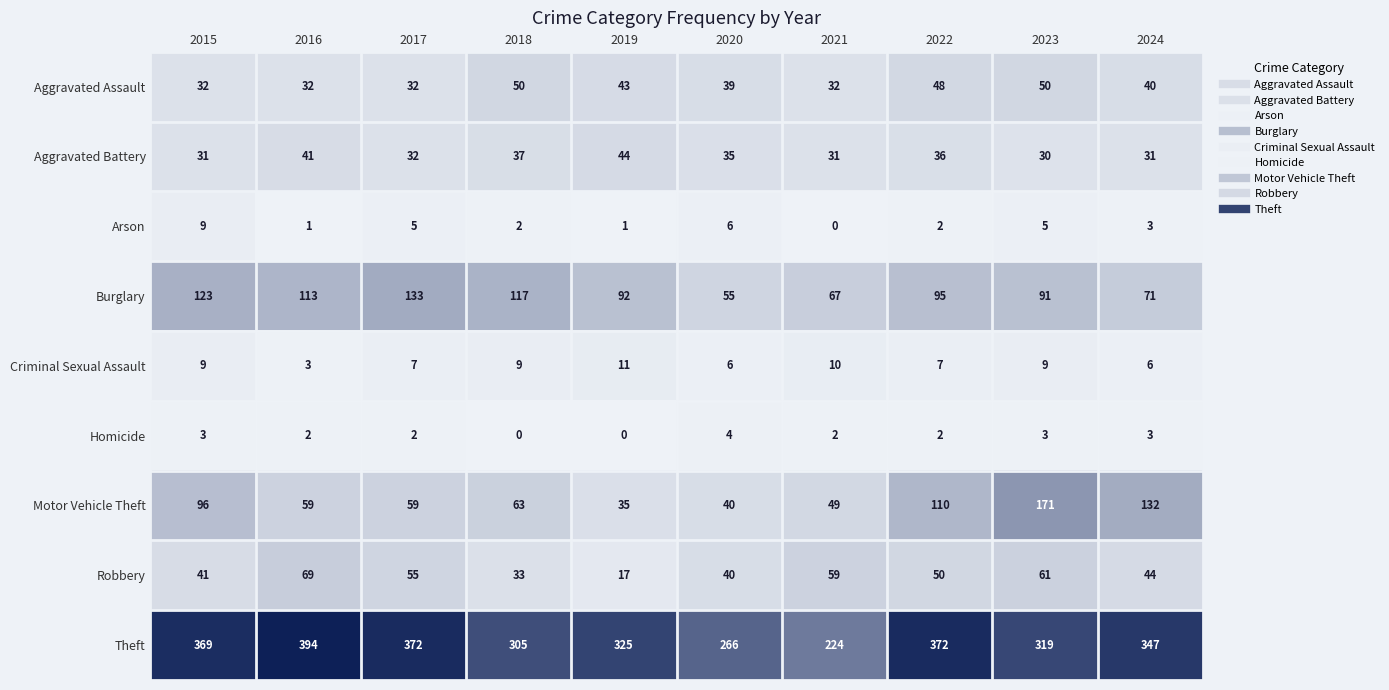

At which category is the sum across all series the highest?

2023